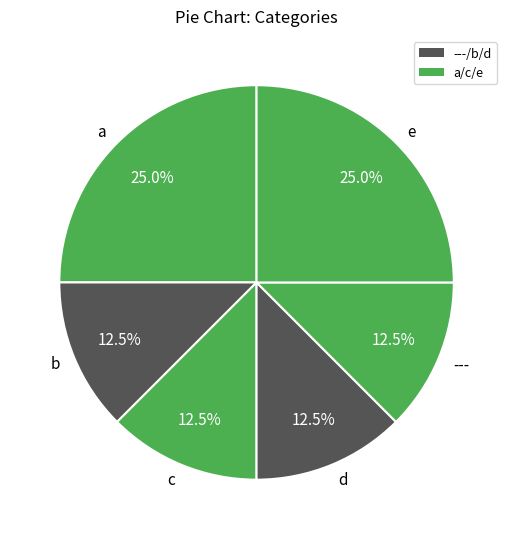

Is there a majority slice in this chart?

No